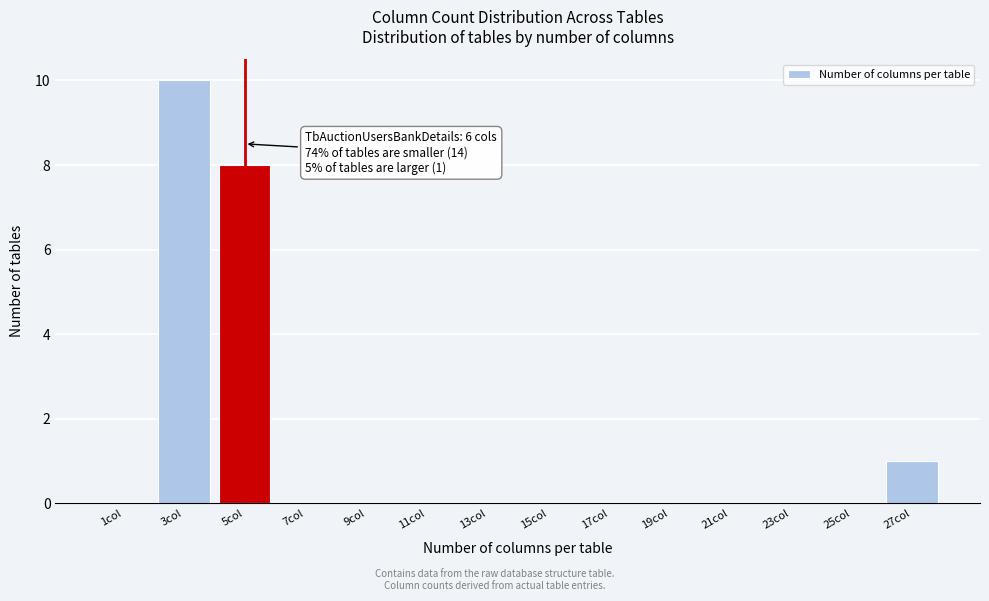

Reading left to right, extract all data points from this chart.

1col=0	3col=10	5col=8	7col=0	9col=0	11col=0	13col=0	15col=0	17col=0	19col=0	21col=0	23col=0	25col=0	27col=1